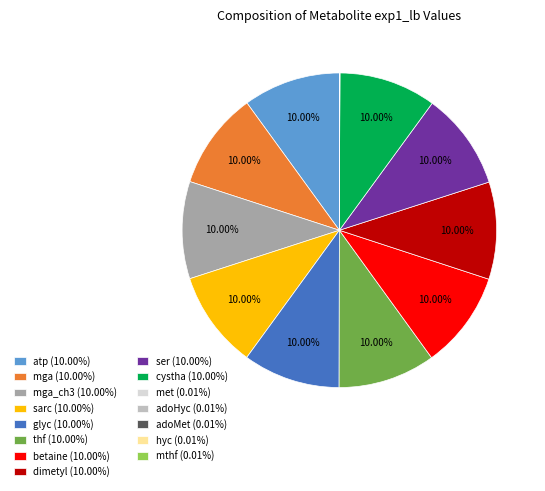

Is ser (10.00%) the majority of the pie?

No